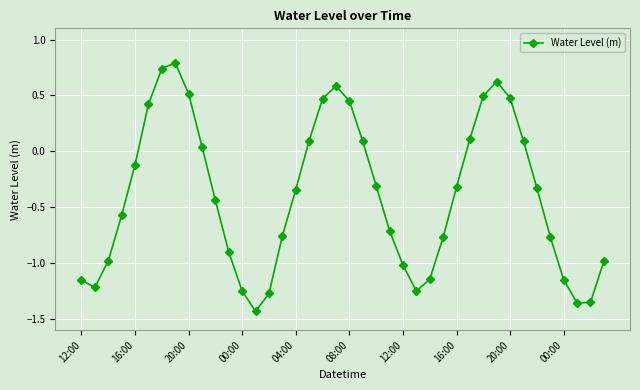

How many interior local valleys (lower than both neighbors) does the data have?

4